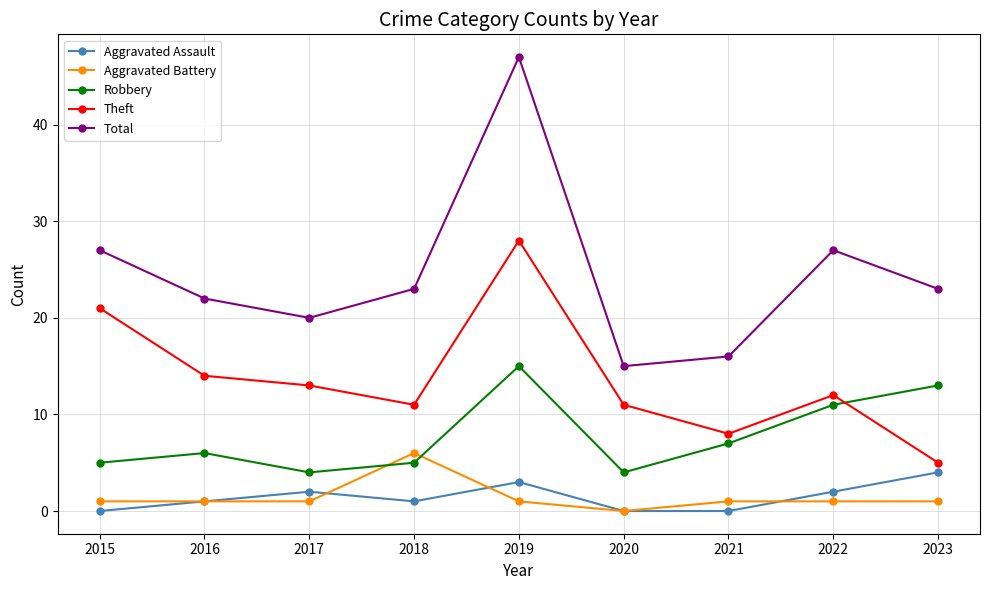

What is the highest value of the Theft series?

28